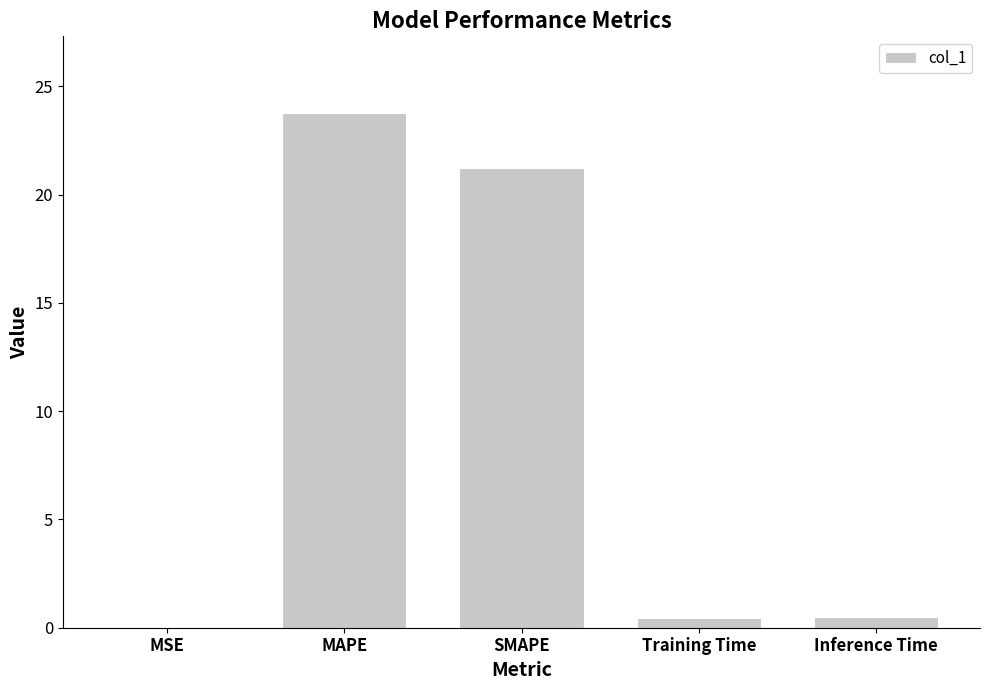

The chart shows a value of 0.0 at MSE. True or false?

True